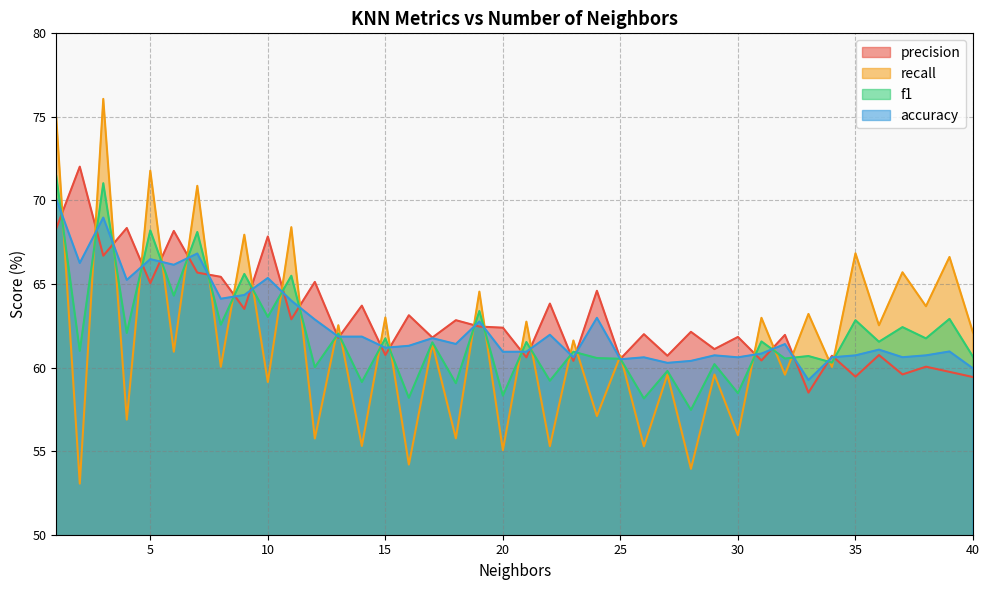

Rank the categories by precision value from highest to lowest.

2, 4, 1, 6, 10, 3, 7, 8, 12, 5, 24, 22, 14, 9, 16, 11, 18, 19, 20, 28, 26, 32, 30, 17, 13, 29, 15, 36, 27, 34, 21, 25, 31, 23, 38, 39, 37, 35, 40, 33